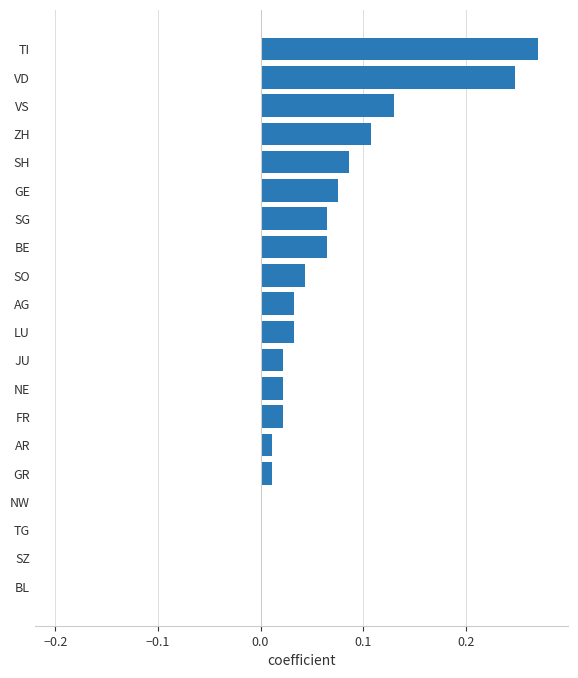

What is the sum of all values?

1.2